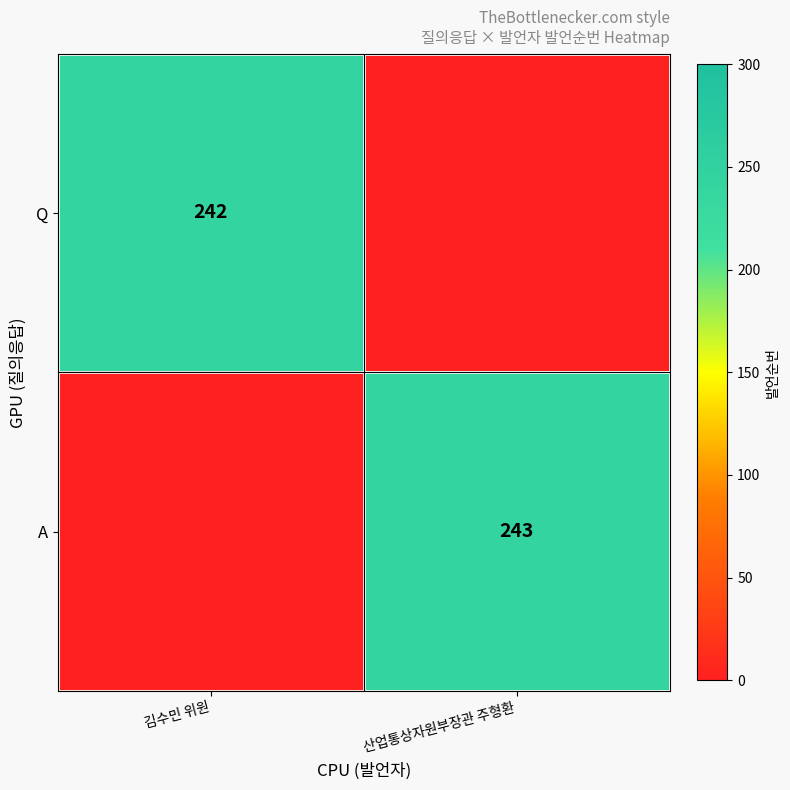

The Q series shows 242 at 김수민 위원. True or false?

True